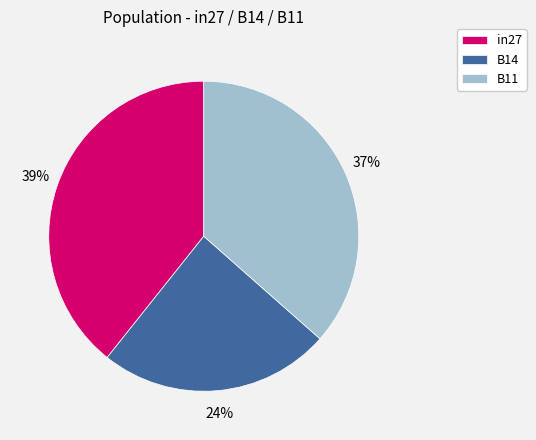

Between in27 and B11, which is larger?

in27